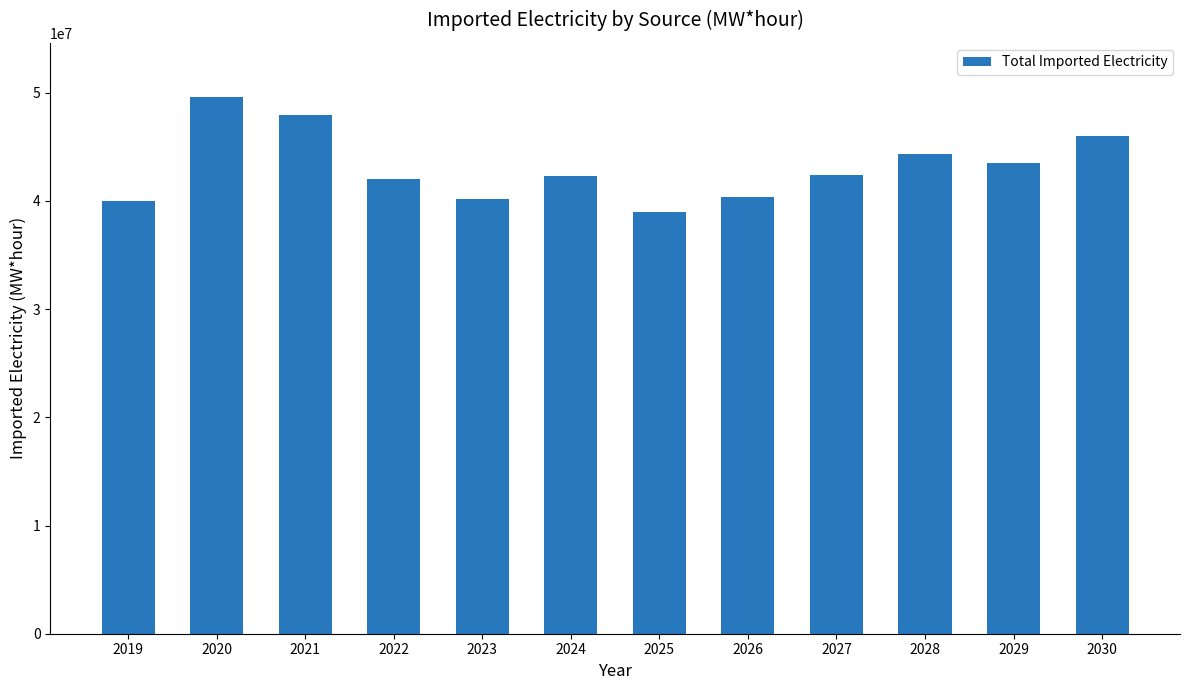

Between 2020 and 2023, which is larger?

2020